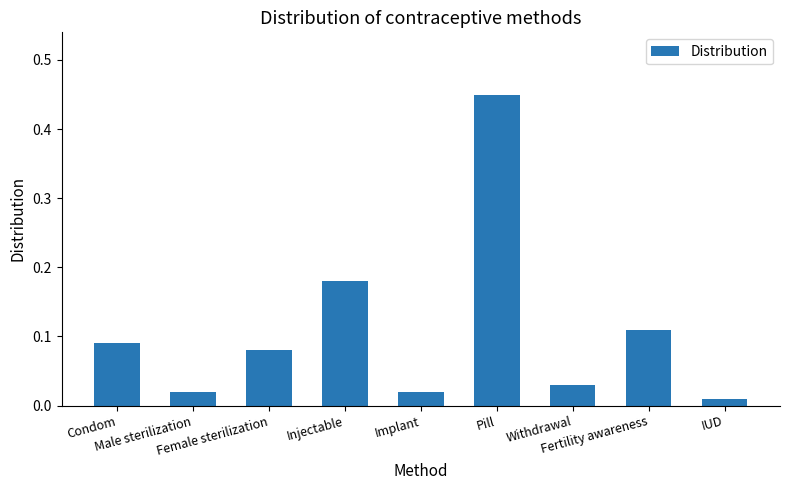

What is the label of the 6th bar from the left?

Pill